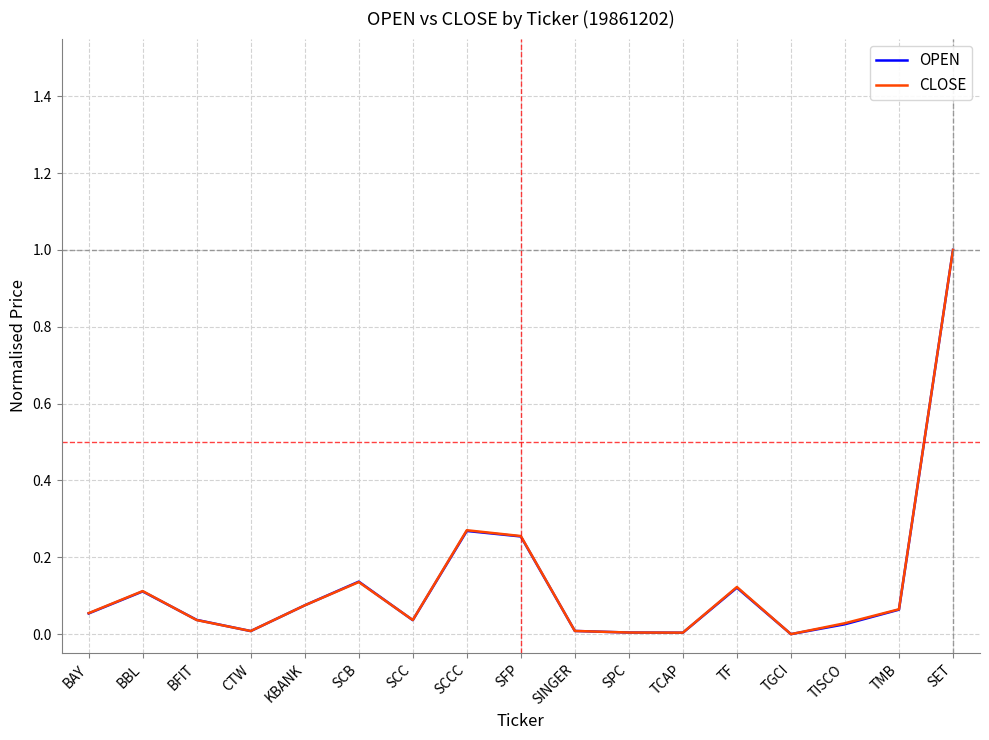

Does the chart display data point markers on the line(s)?

No